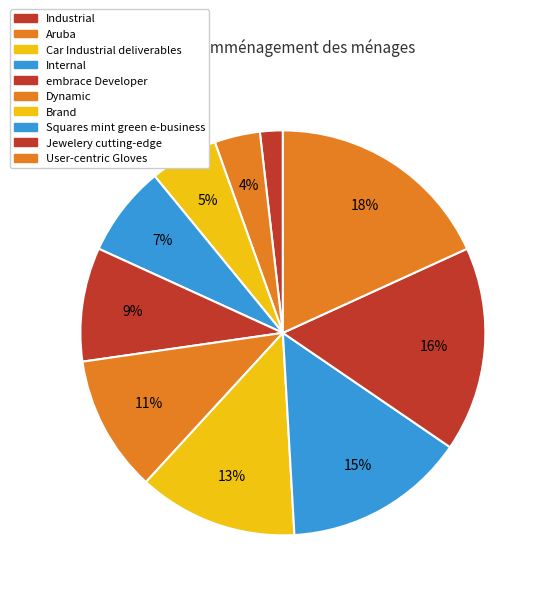

What portion of the pie excludes User-centric Gloves?

81.8%